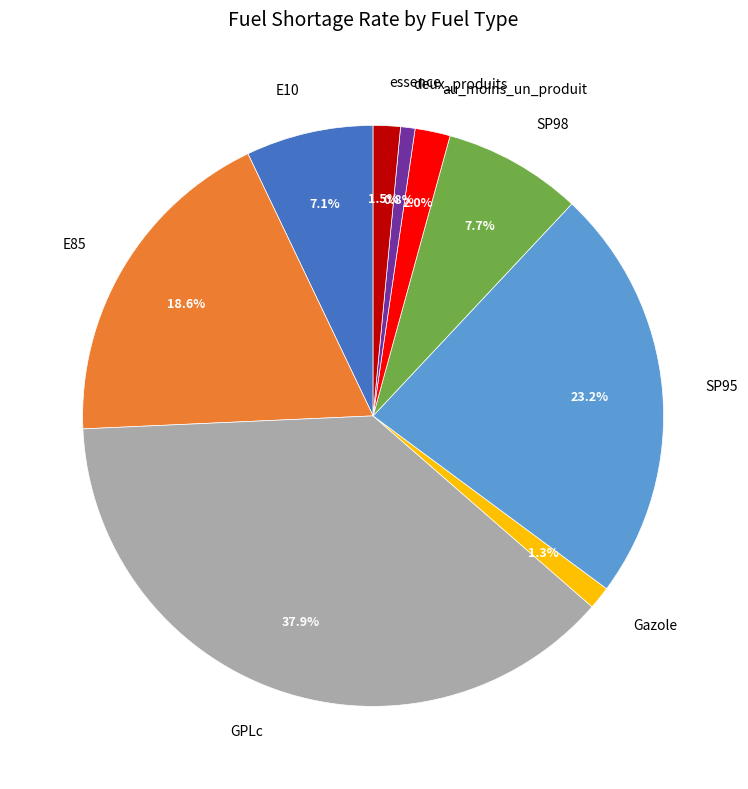

What is the ratio of the value at E85 to the value at E10?

2.6